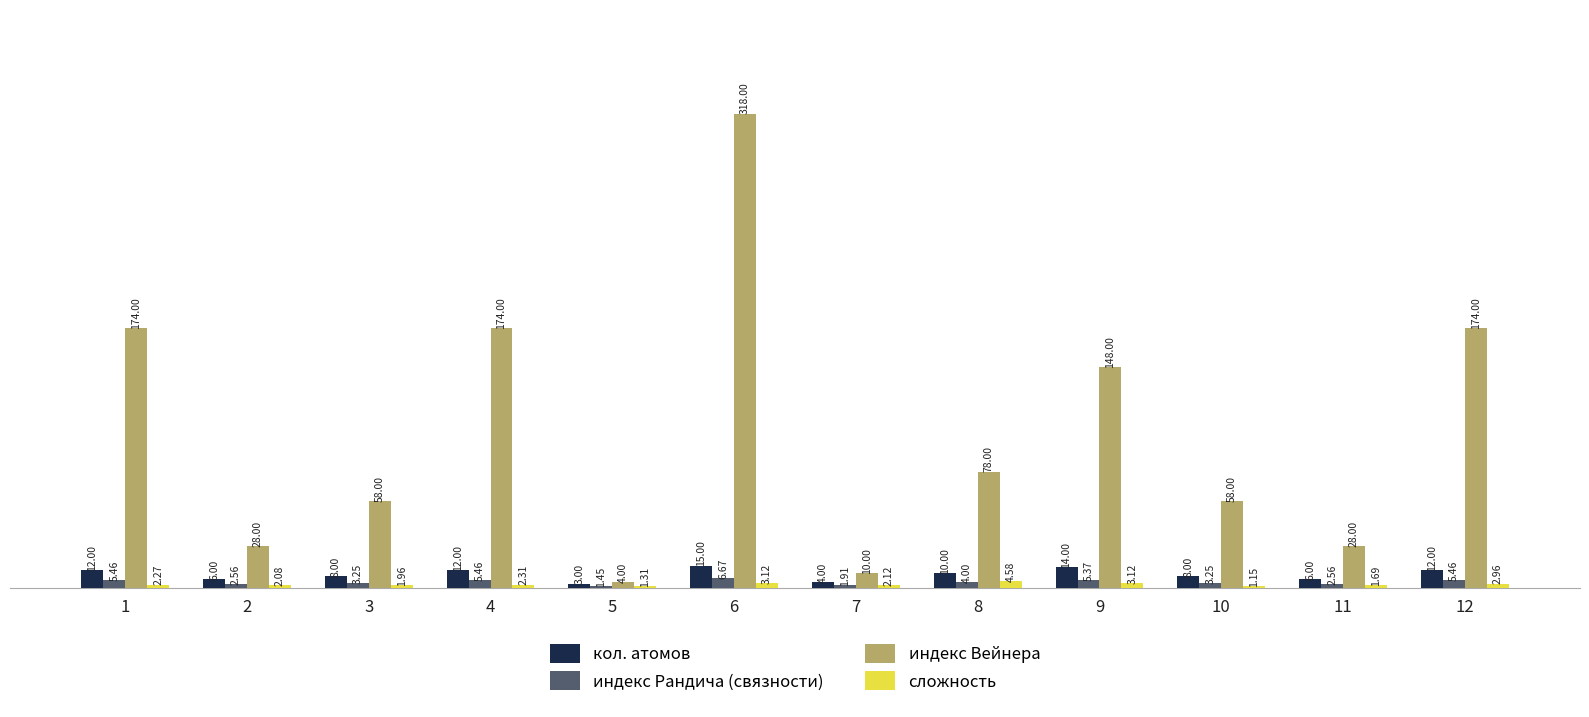

What is the approximate value of кол. атомов at 2?

6.0